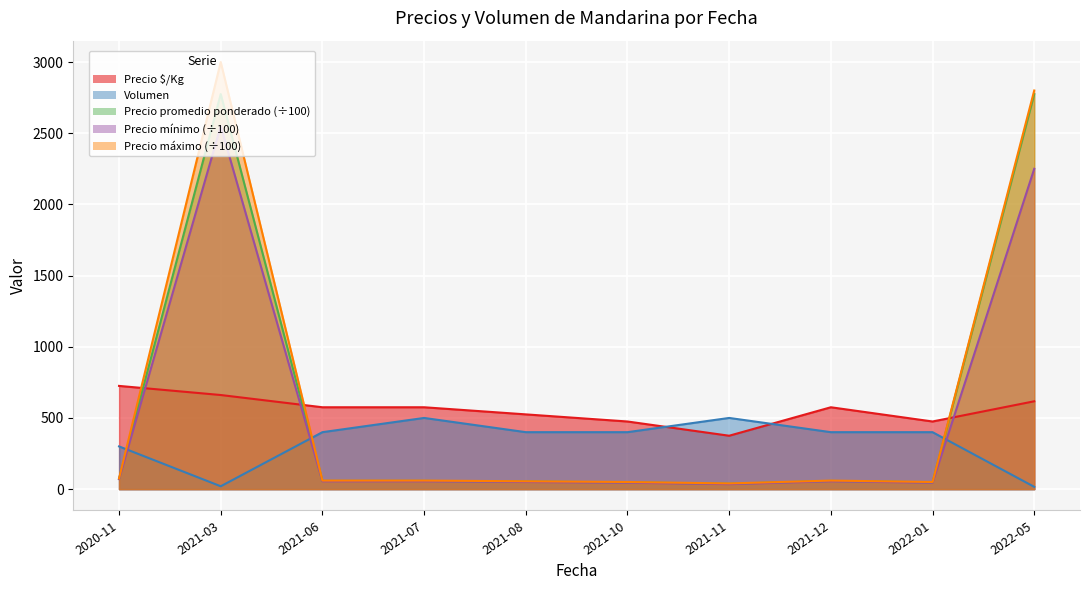

How many lines are shown in the chart?

5